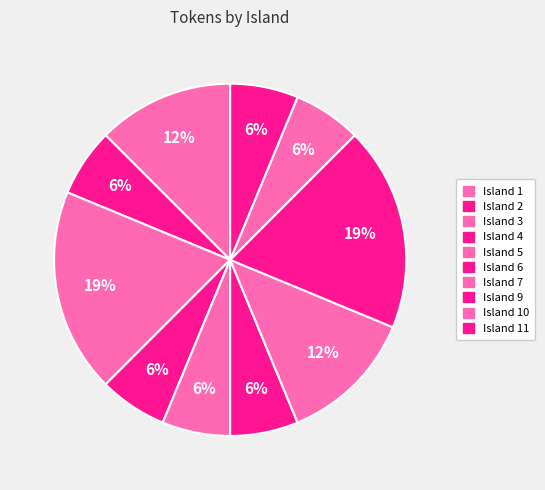

Count the number of slices in the pie.

10